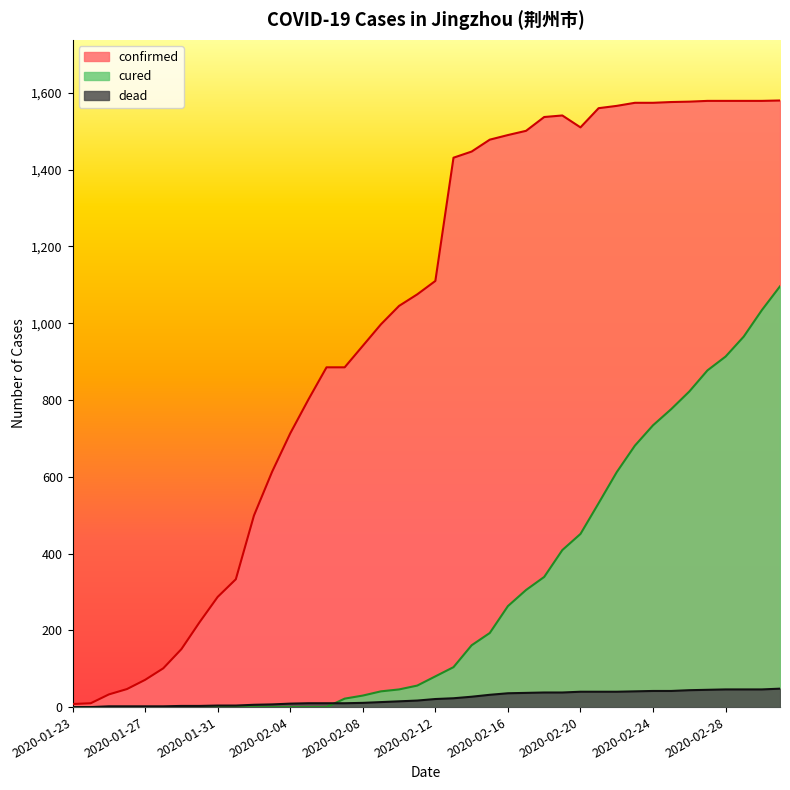

At which category does the chart reach its minimum across all series?

2020-01-23